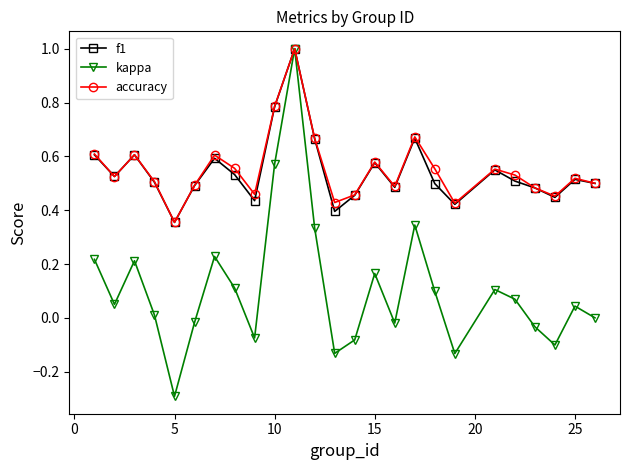

Which series has the largest range (max minus min)?

kappa